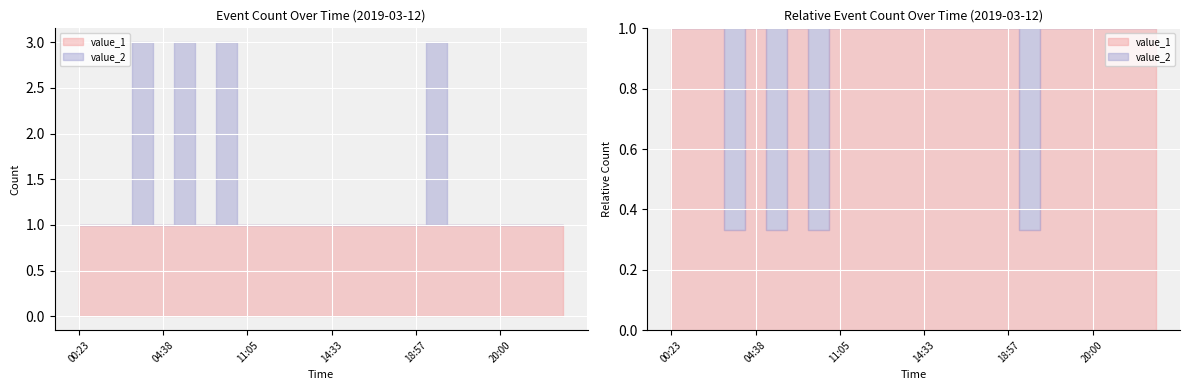

Which has a higher value, 13:51 or 22:39?

13:51